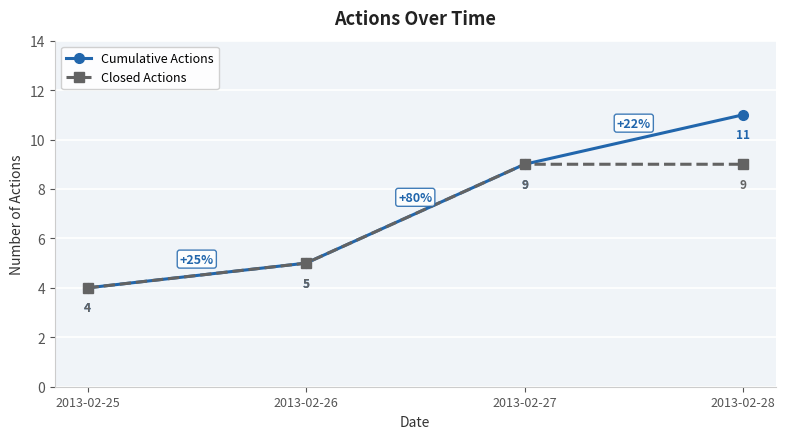

What is the total value across all series at 2013-02-27?

18